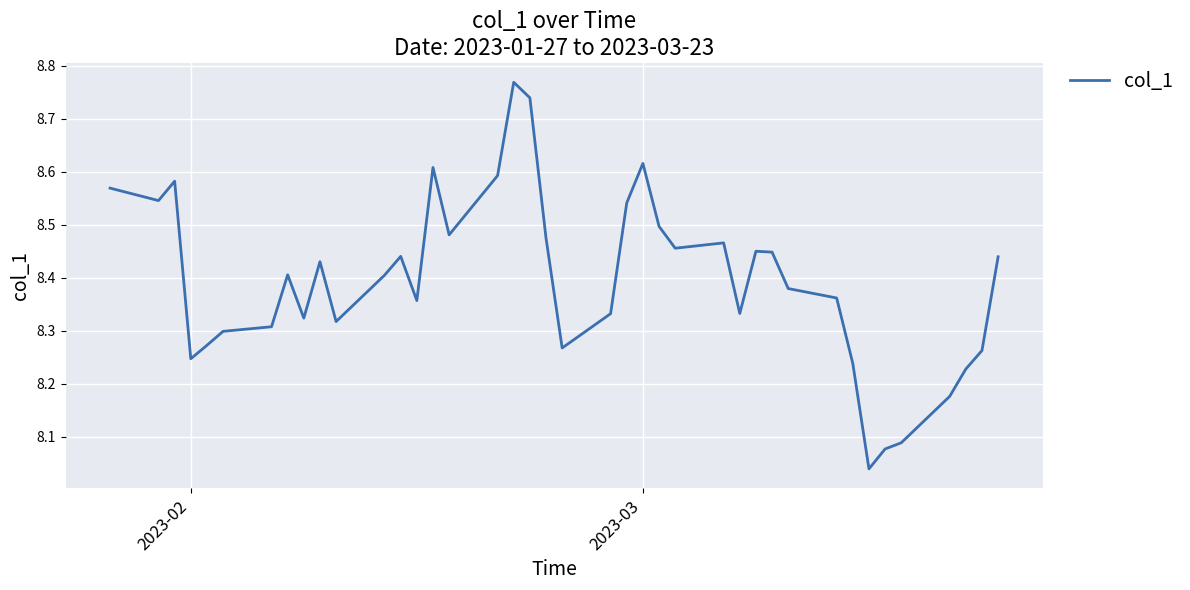

How many lines are shown in the chart?

1